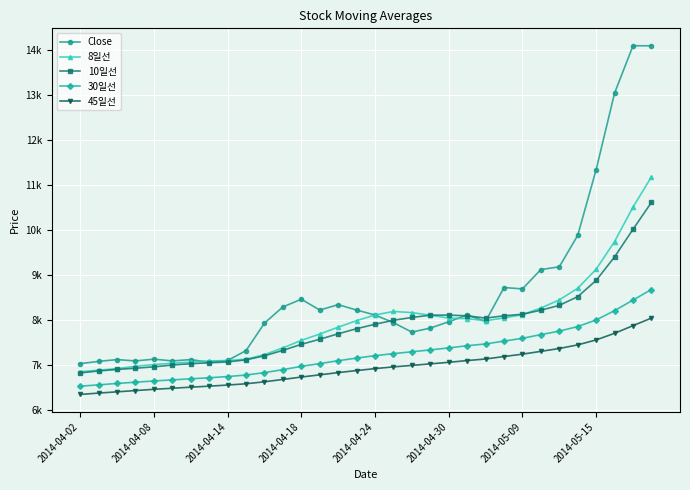

Is this an area chart (filled region under the line)?

No